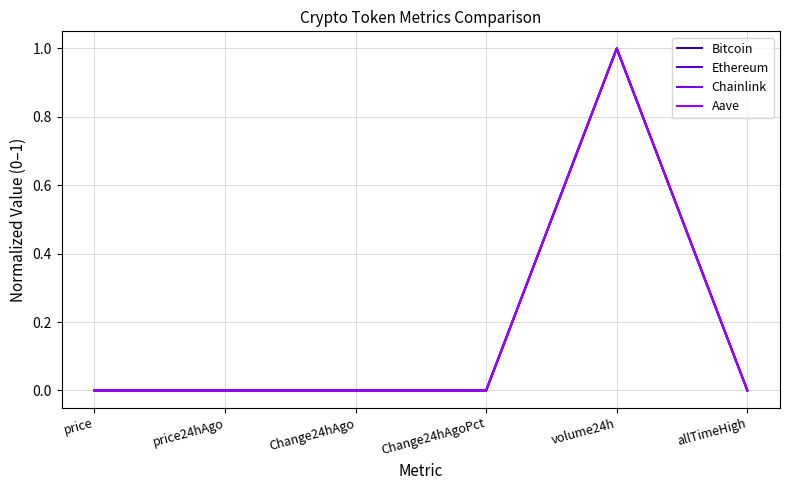

How many lines are shown in the chart?

4